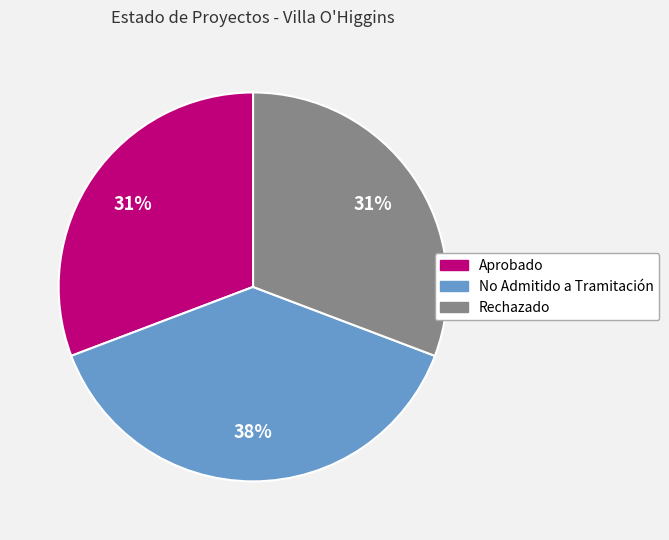

To the nearest percent, what is the average slice percentage?

33%